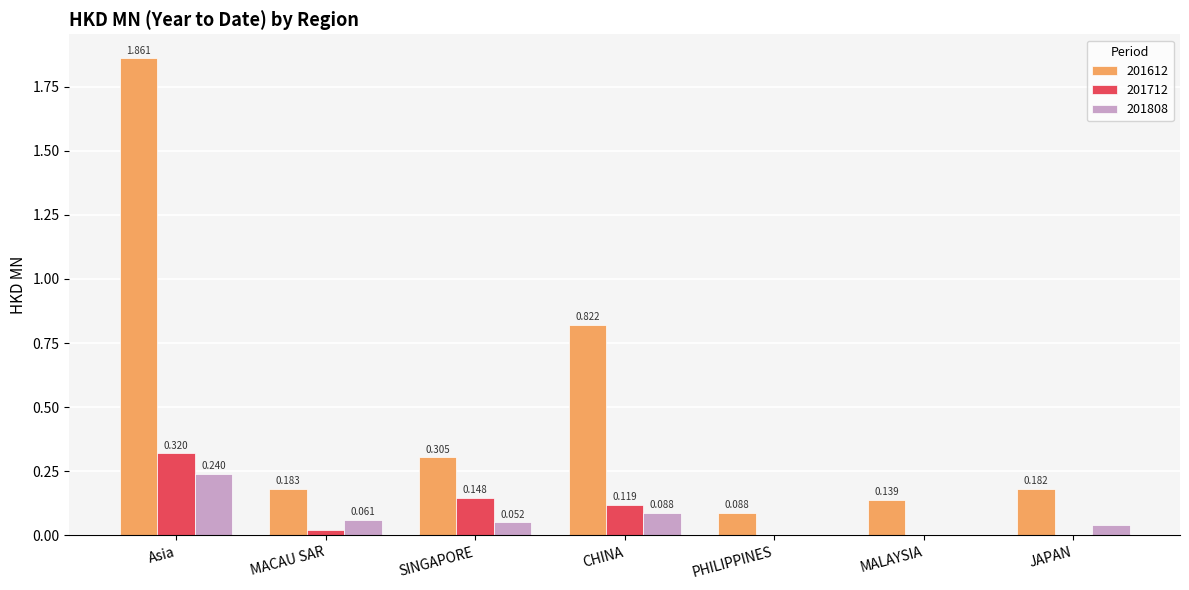

What is the total value across all series at CHINA?

1.0